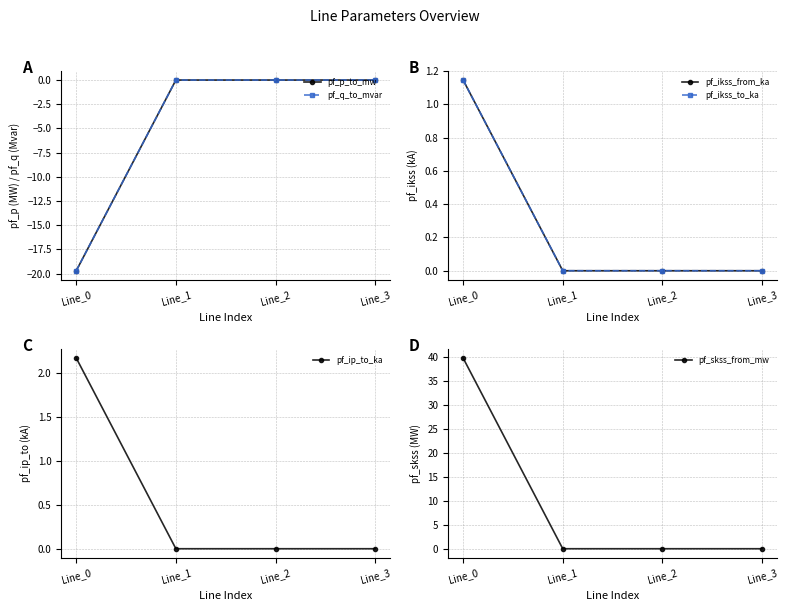

Between Line_0 and Line_2, which series saw the biggest shift?

pf_skss_from_mw